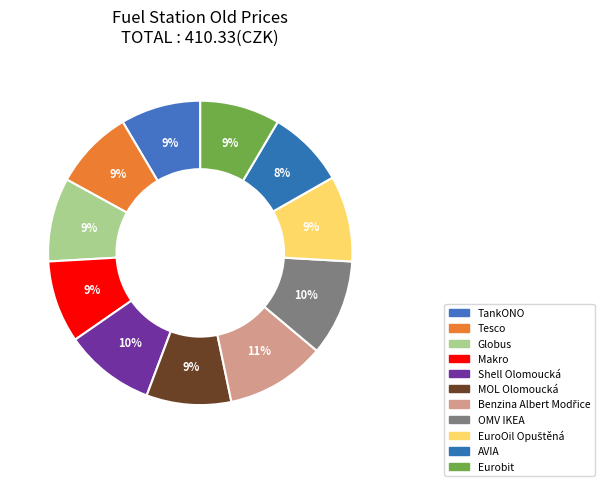

Is there a majority slice in this chart?

No